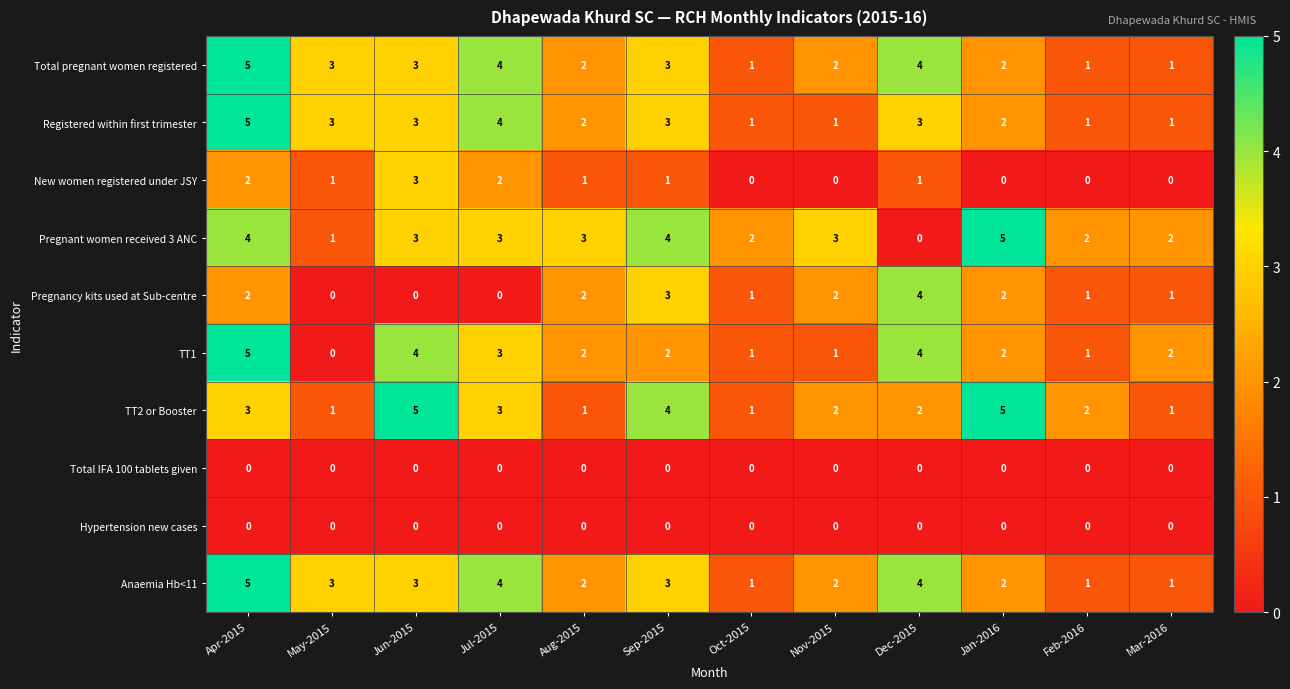

Where does the Total pregnant women registered series first go above 3?

Apr-2015